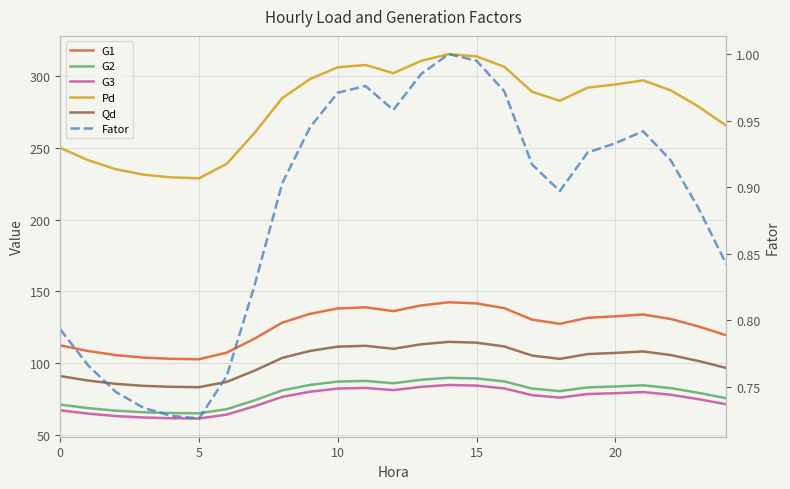

In Qd, how many points are lower than both neighbors (excluding endpoints)?

3